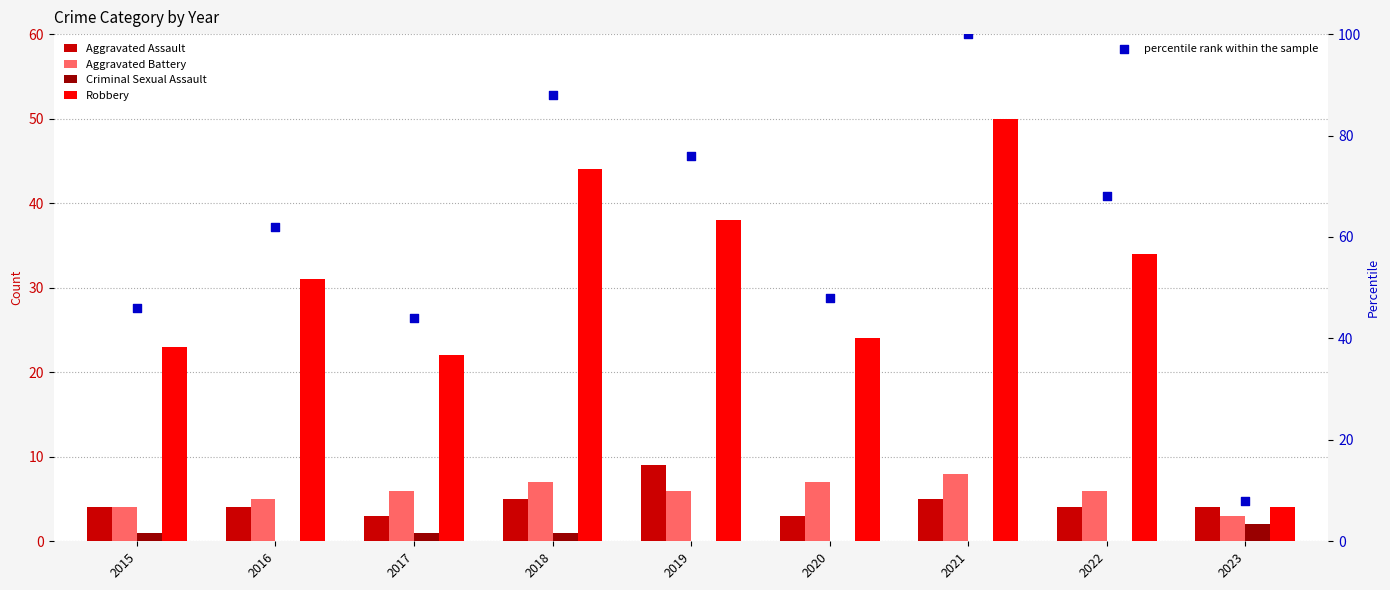

What is the total value across all series at 2015?

78